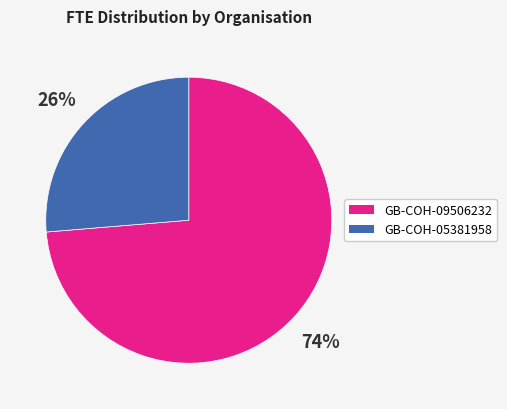

Does GB-COH-05381958 account for over 50% of the chart?

No